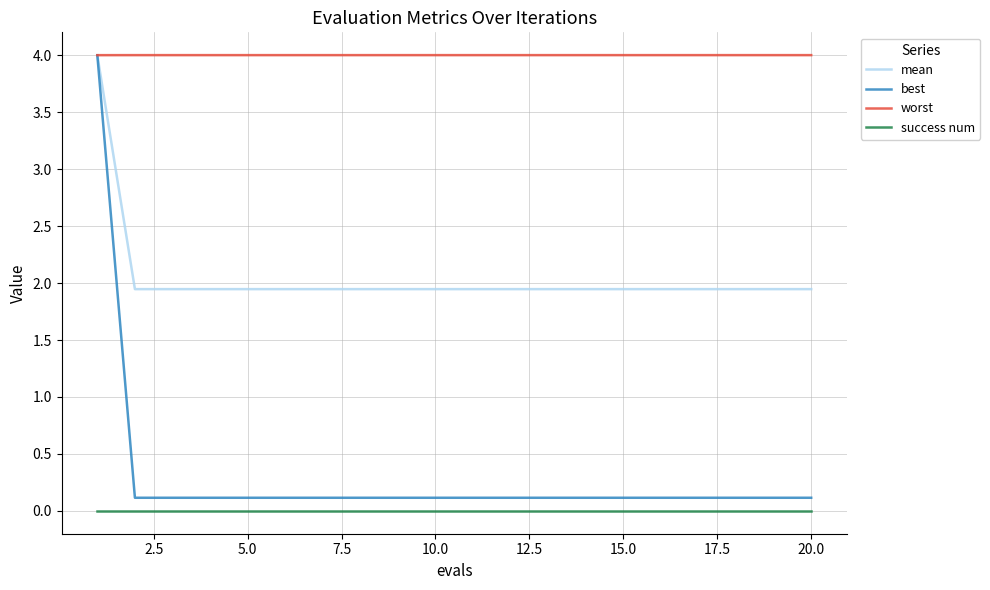

True or false: worst and success num intersect in this chart.

False